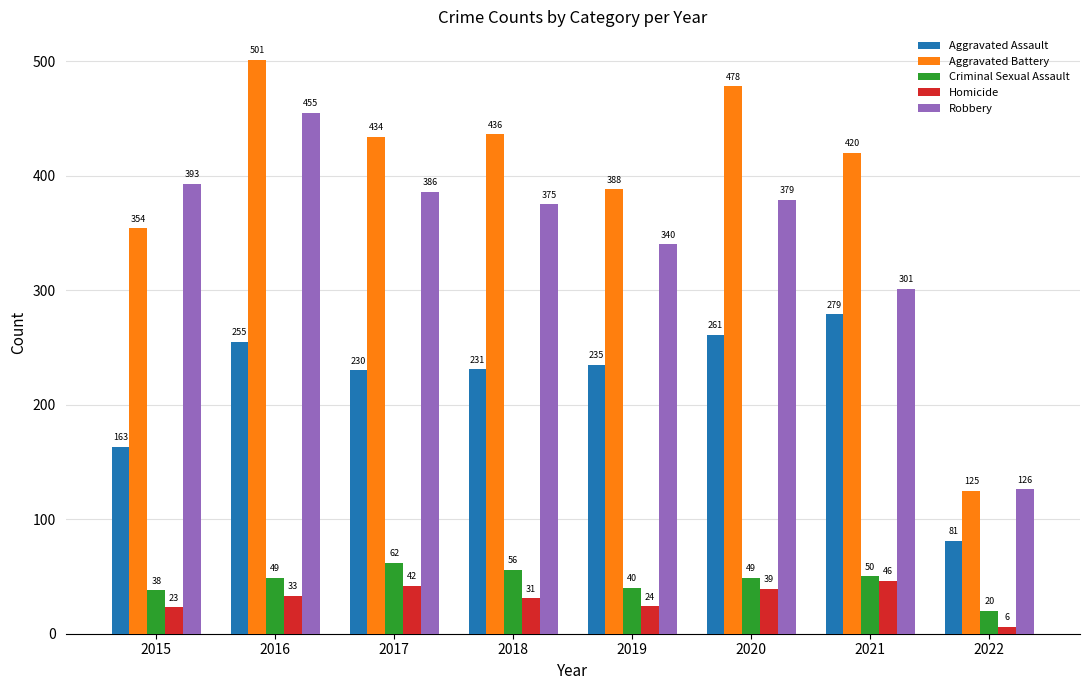

What are all the series names shown in the legend?

Aggravated Assault, Aggravated Battery, Criminal Sexual Assault, Homicide, Robbery